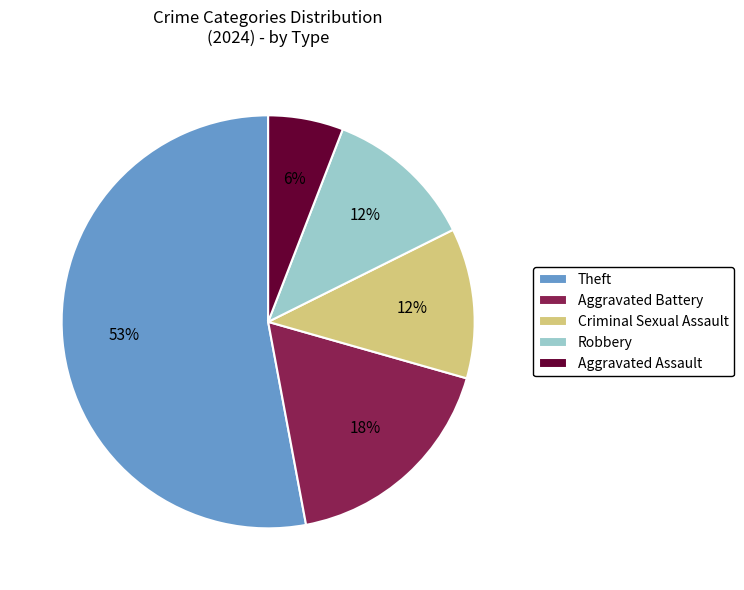

What is the smallest slice in the pie chart?

Aggravated Assault